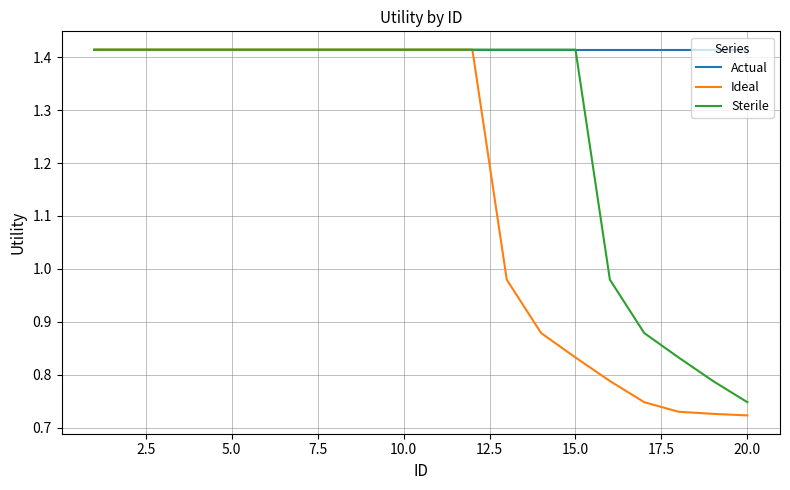

Rank the series by their average value, from highest to lowest.

Actual, Sterile, Ideal